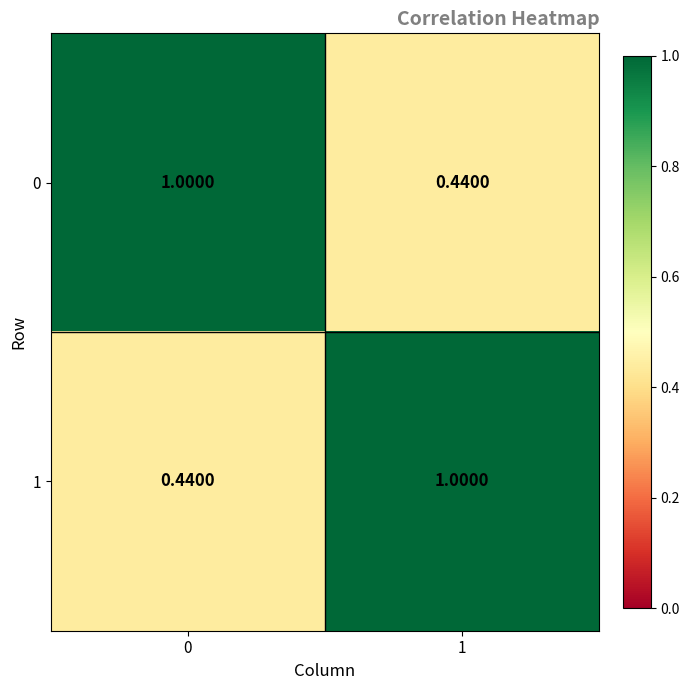

Count the number of categories in the chart.

2